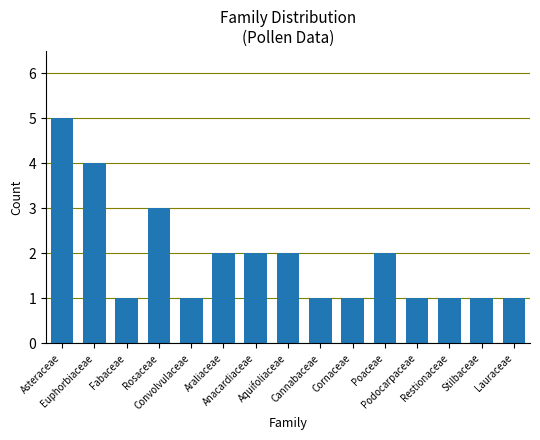

The chart shows a value of 3 at Poaceae. True or false?

False